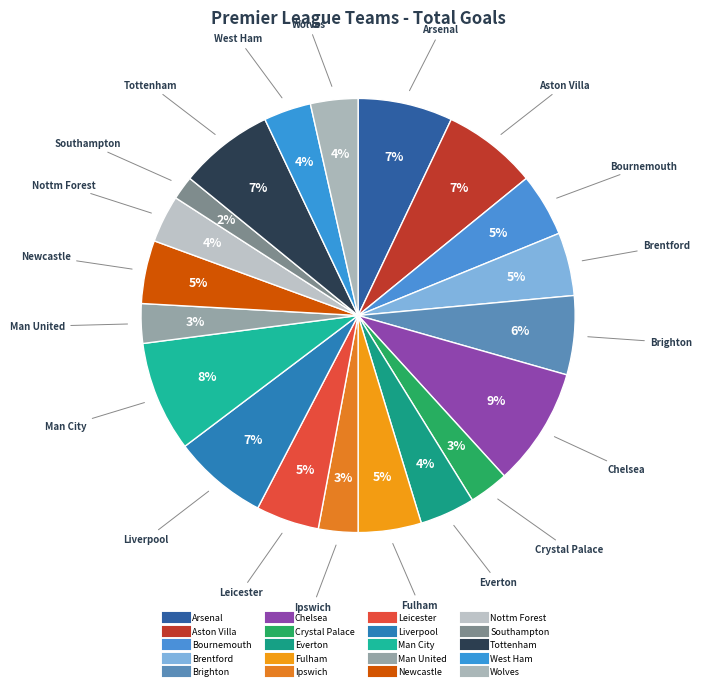

Rank the categories by value from lowest to highest.

Southampton, Crystal Palace, Ipswich, Man United, Nottm Forest, West Ham, Wolves, Everton, Bournemouth, Brentford, Fulham, Leicester, Newcastle, Brighton, Arsenal, Aston Villa, Liverpool, Tottenham, Man City, Chelsea